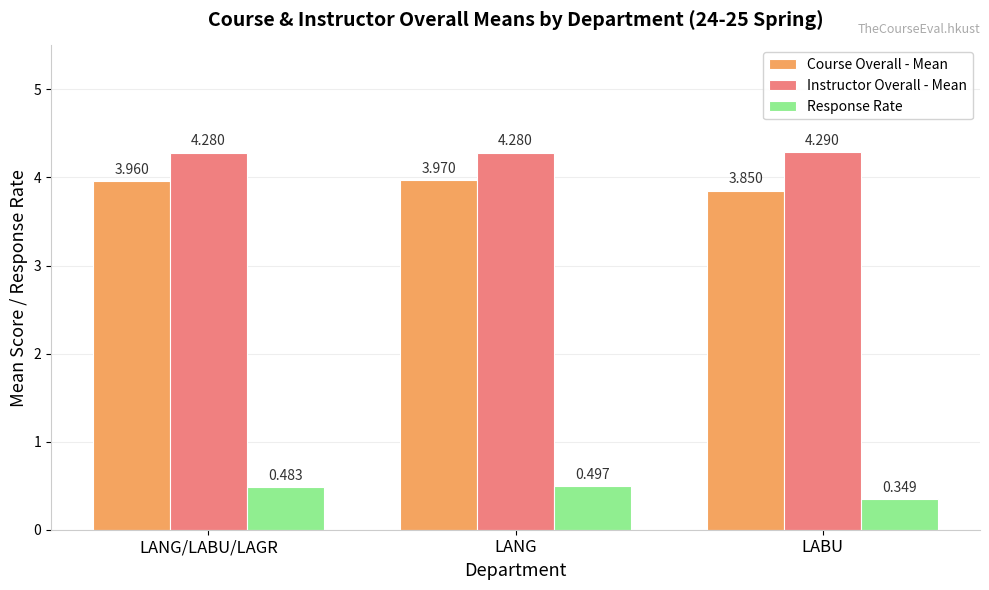

How many groups of bars are there?

3